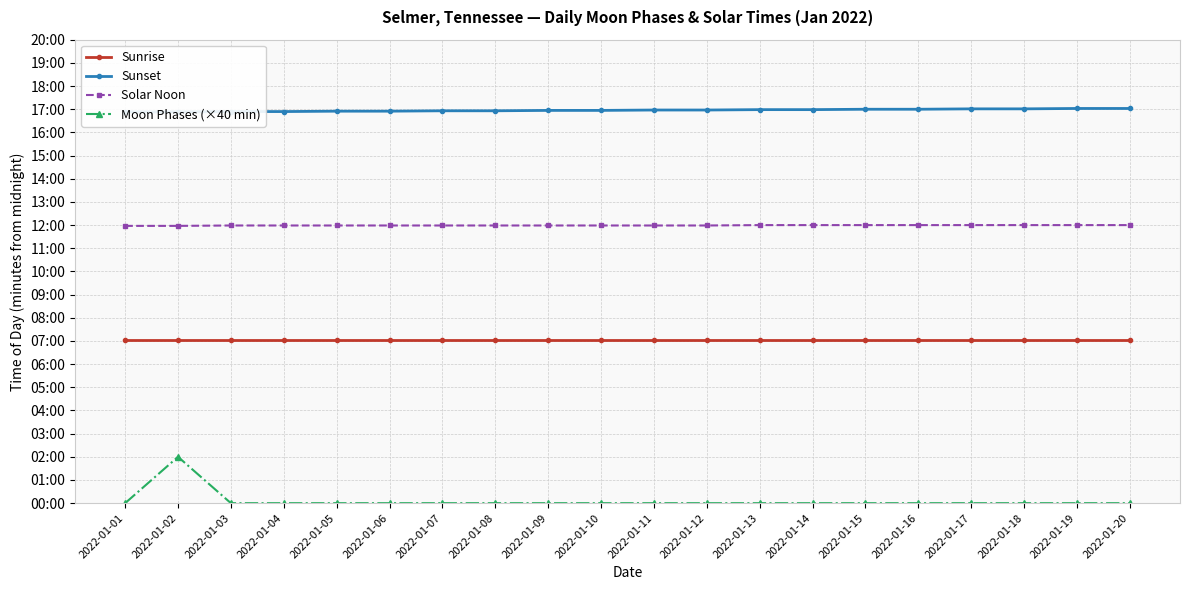

Which series changed the most between 2022-01-11 and 2022-01-20?

Sunset